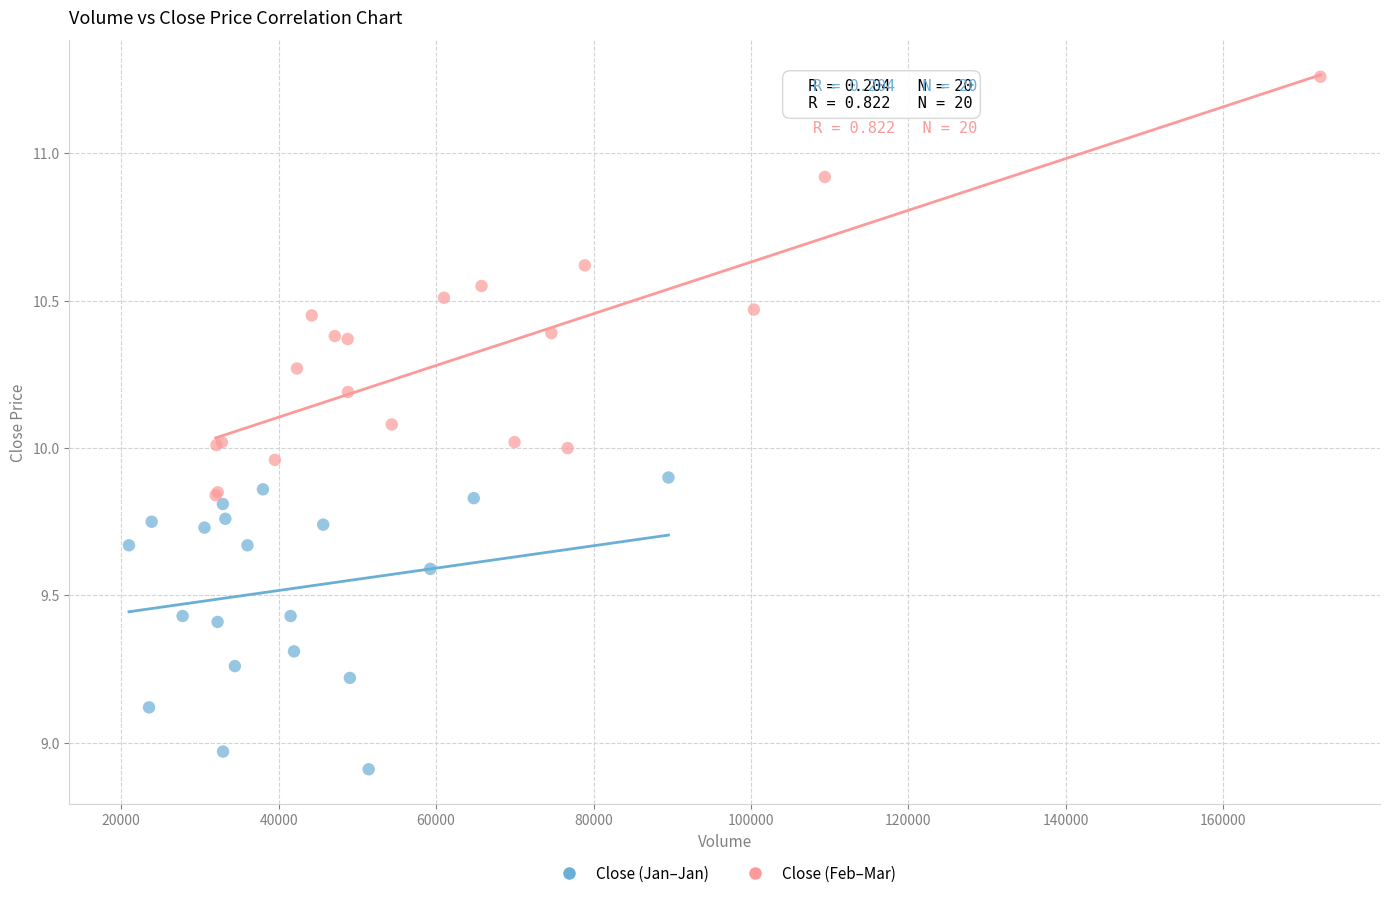

Which series has the largest Y range (max minus min)?

Close (Feb–Mar)